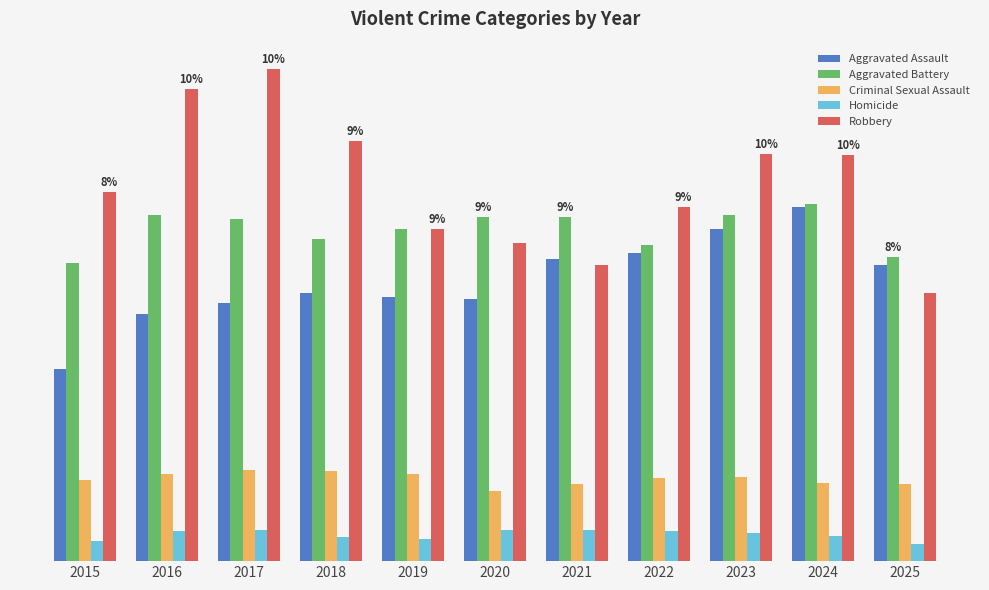

What is the total value across all series at 2024?

13214